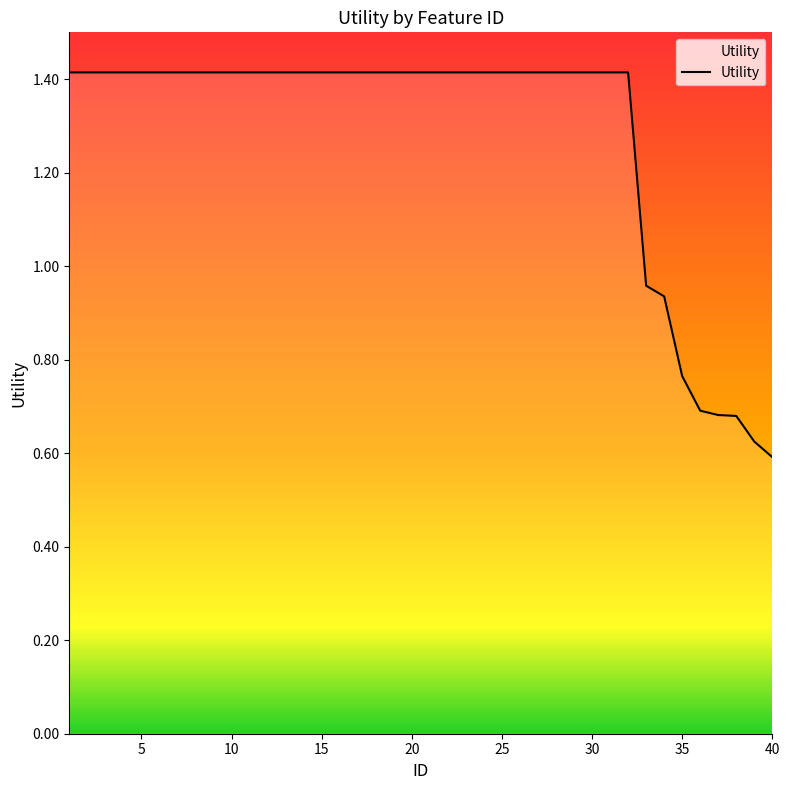

How many lines are shown in the chart?

1